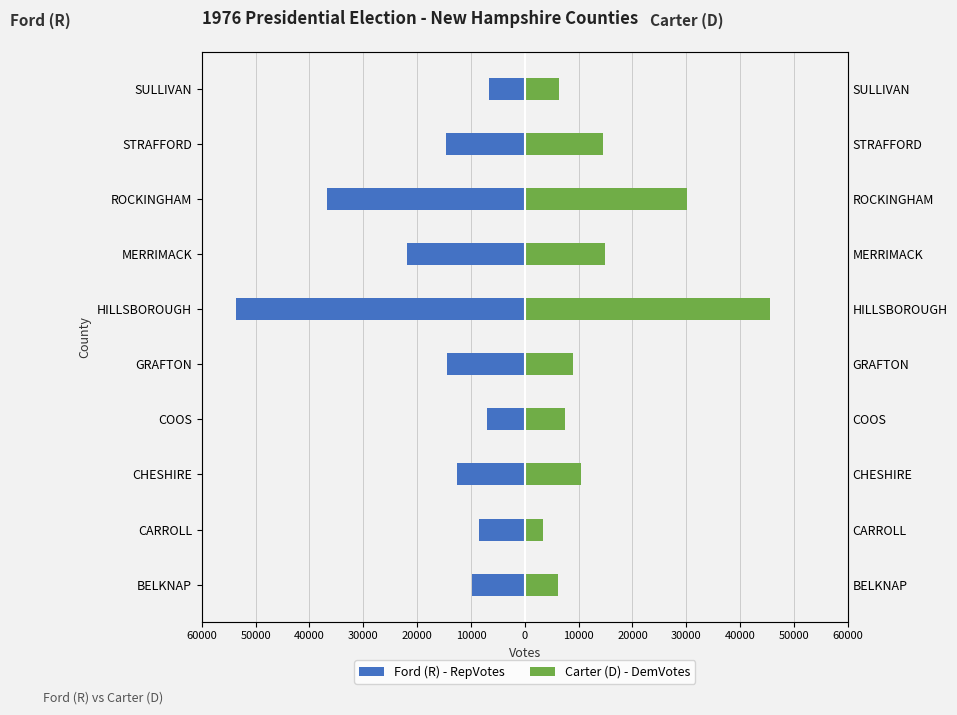

The value of Carter (D) - DemVotes at BELKNAP is 8248. True or false?

False